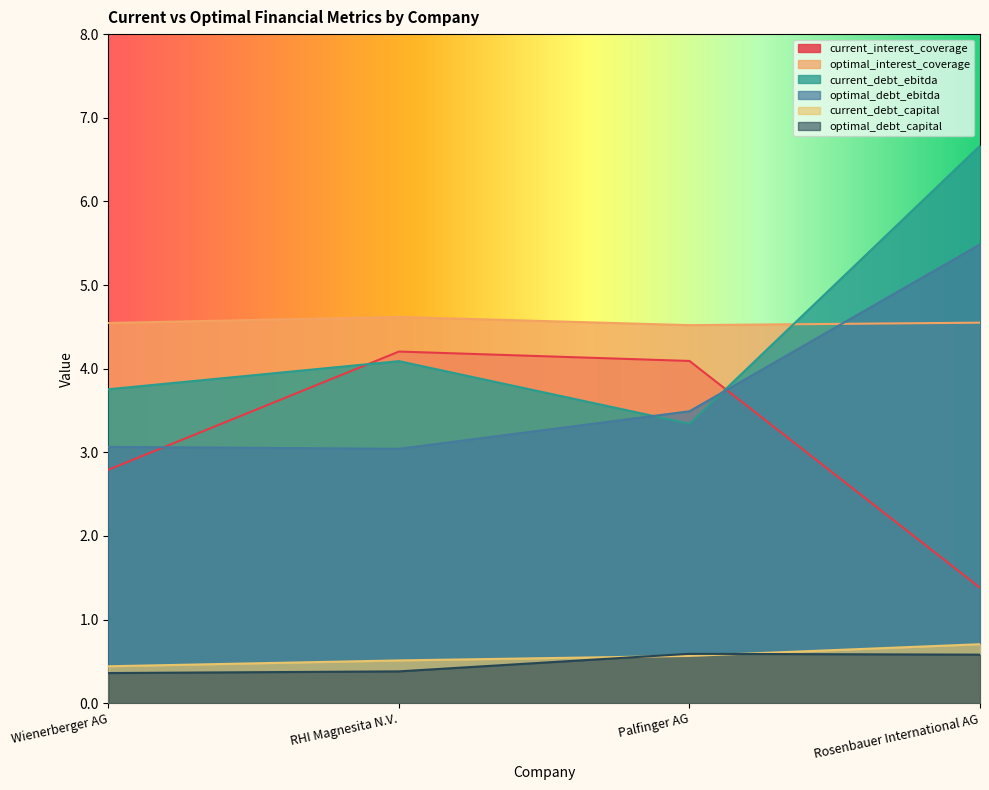

True or false: current_interest_coverage and current_debt_capital cross at least once.

False